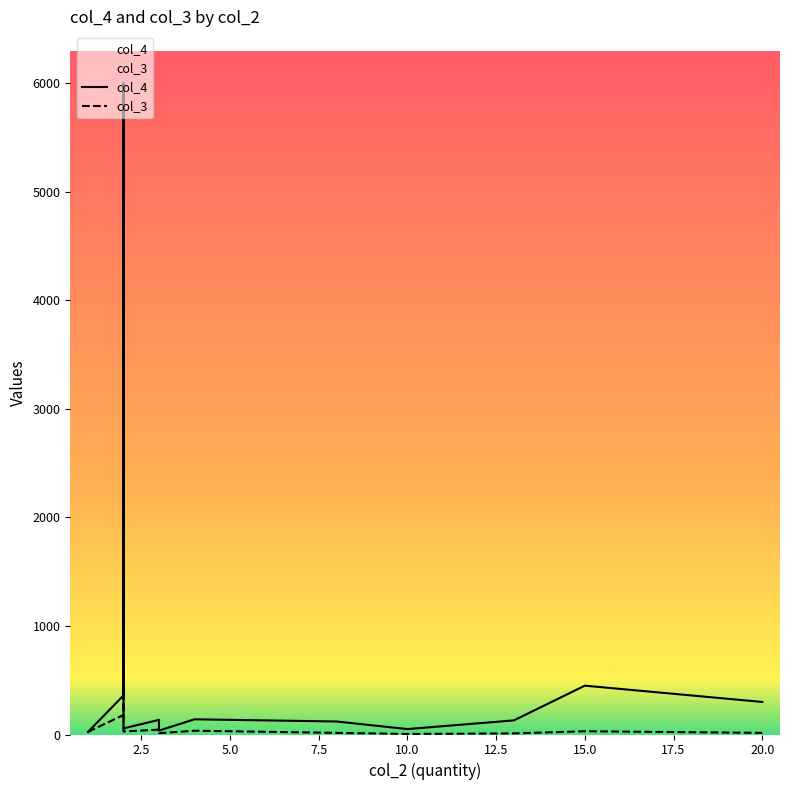

Does the chart display data point markers on the line(s)?

No